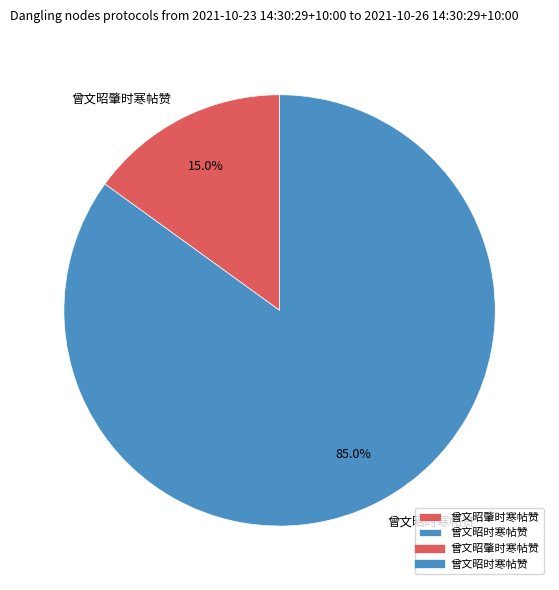

How many slices are in this pie chart?

2